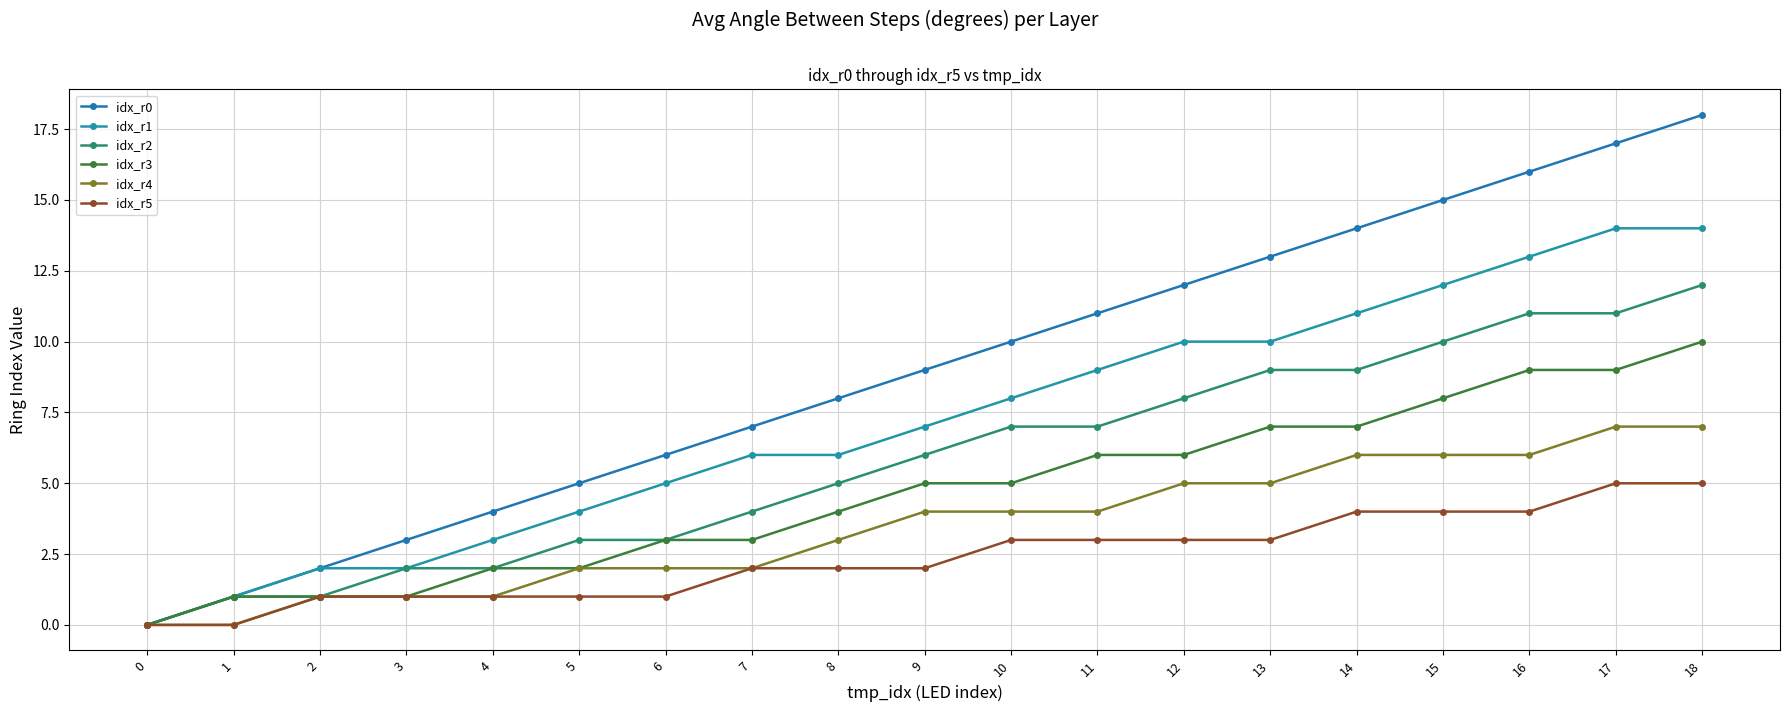

Count the number of data series in this chart.

6